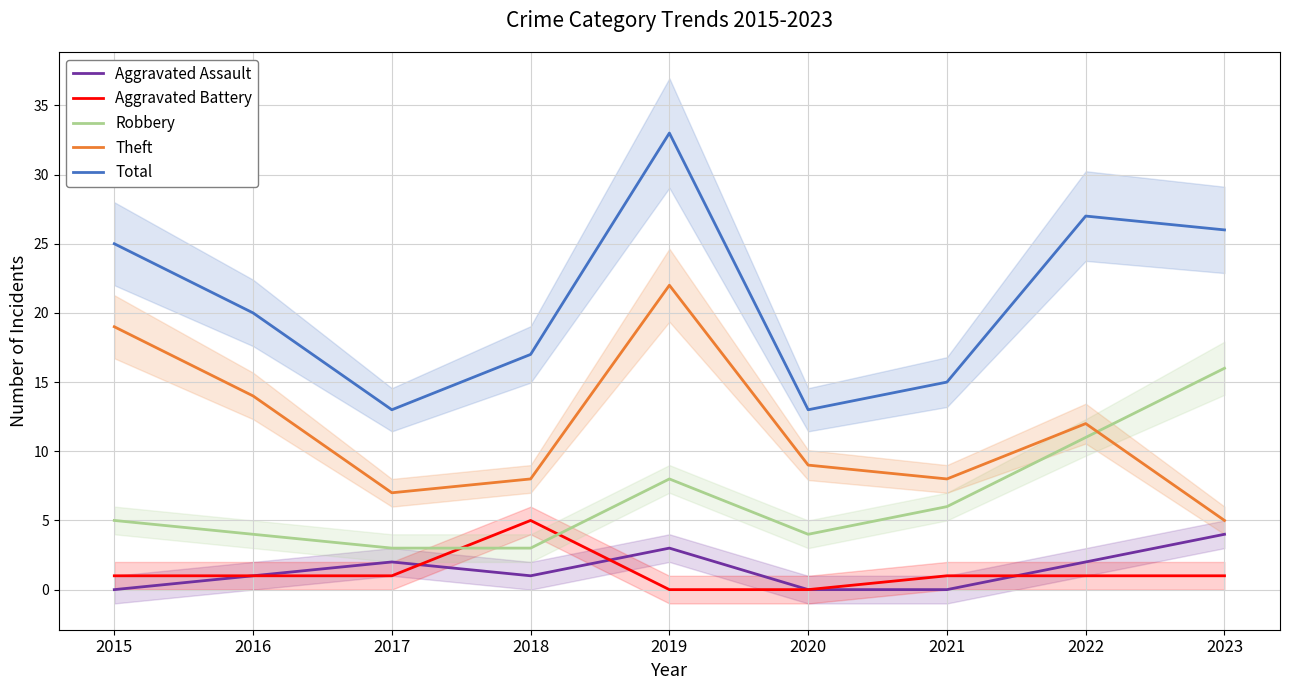

True or false: Total has a value of 27 at 2022.

True